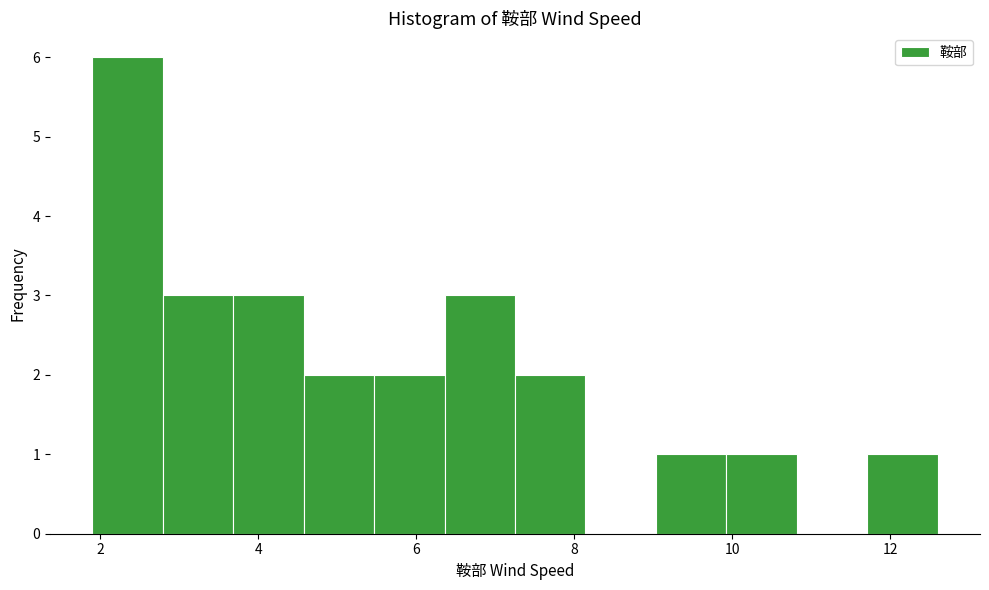

Over which range of the x-axis is the bar tallest?

2.0 to 2.8